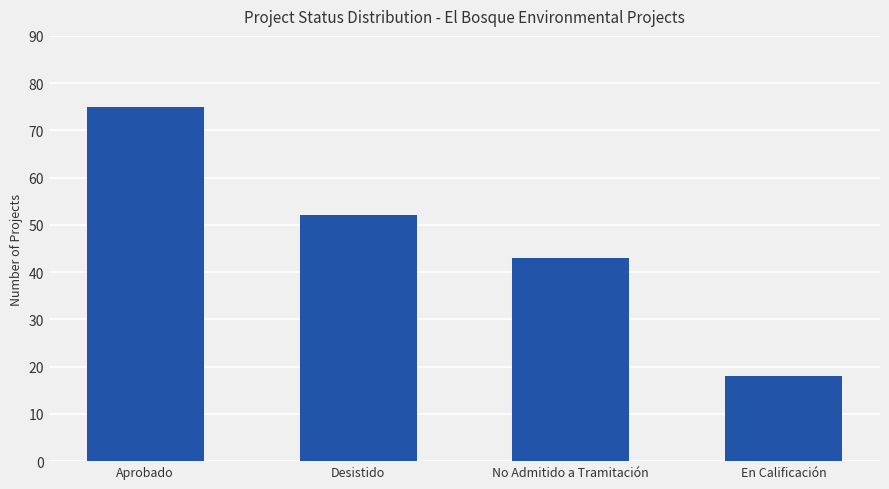

At which category does the chart reach its peak across all series?

Aprobado